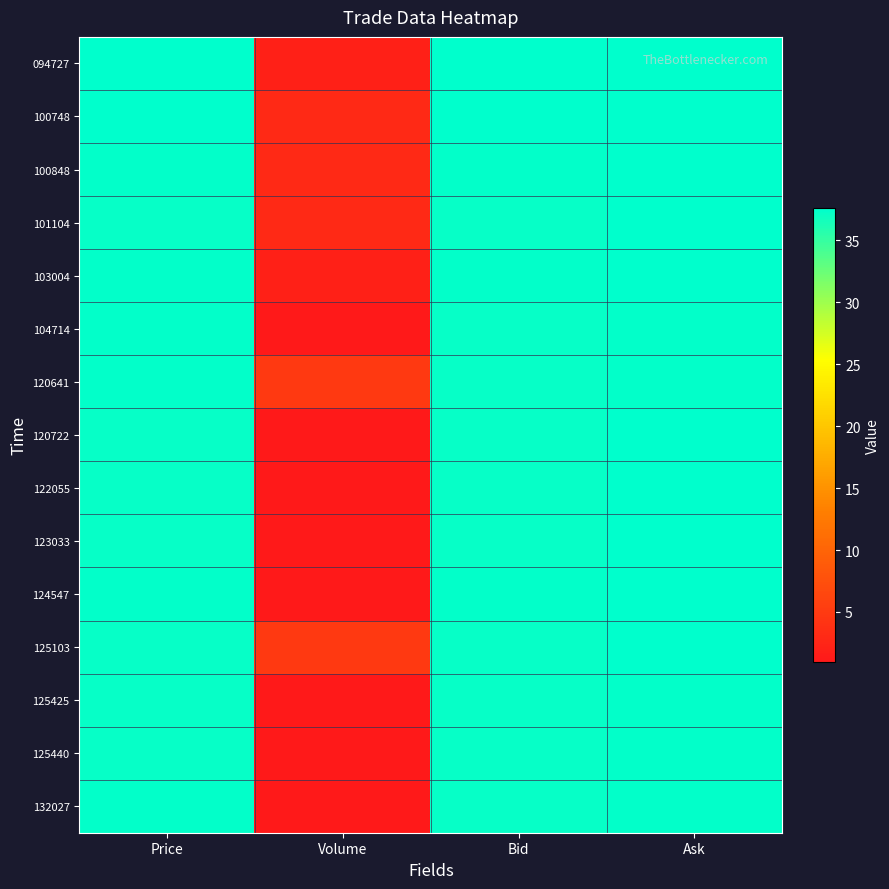

At which category is the sum across all series the highest?

Ask